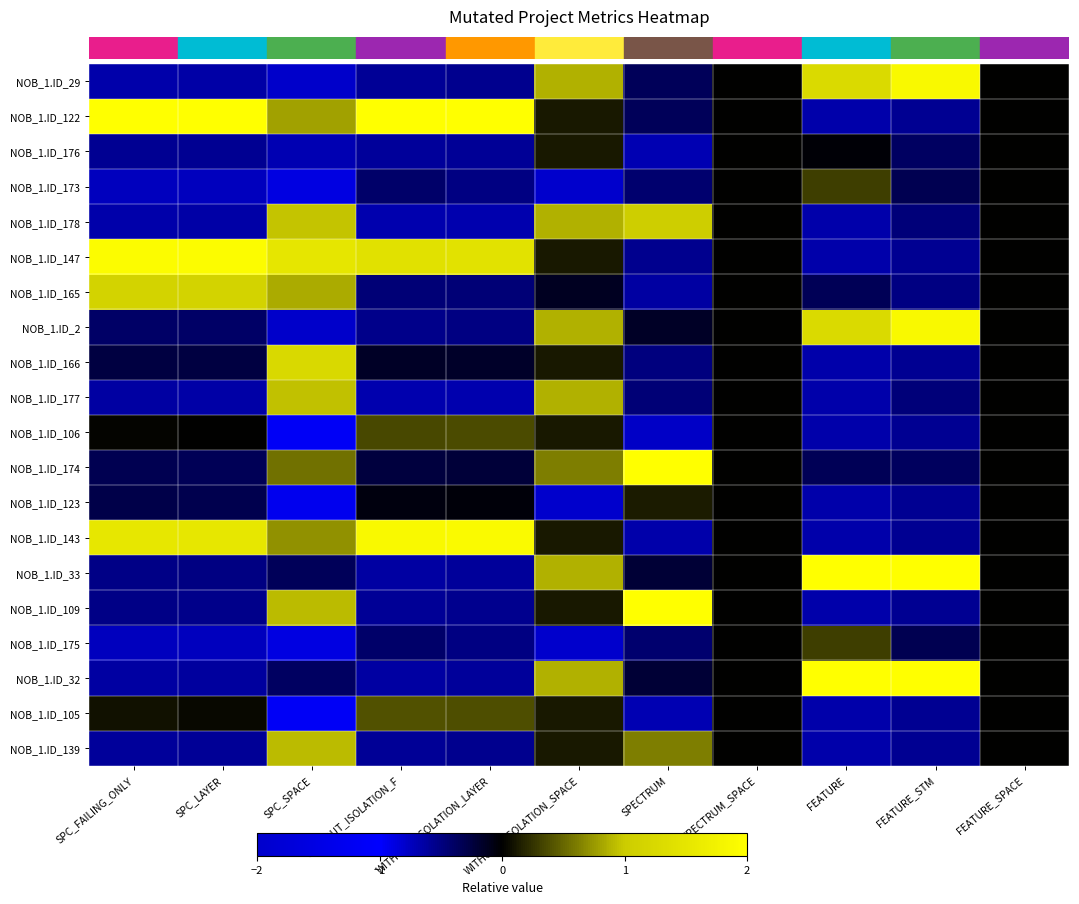

Rank the series at FEATURE_STM from highest to lowest value.

NOB_1.ID_33, NOB_1.ID_32, NOB_1.ID_29, NOB_1.ID_2, NOB_1.ID_173, NOB_1.ID_175, NOB_1.ID_174, NOB_1.ID_176, NOB_1.ID_178, NOB_1.ID_177, NOB_1.ID_165, NOB_1.ID_122, NOB_1.ID_147, NOB_1.ID_166, NOB_1.ID_106, NOB_1.ID_123, NOB_1.ID_143, NOB_1.ID_109, NOB_1.ID_105, NOB_1.ID_139